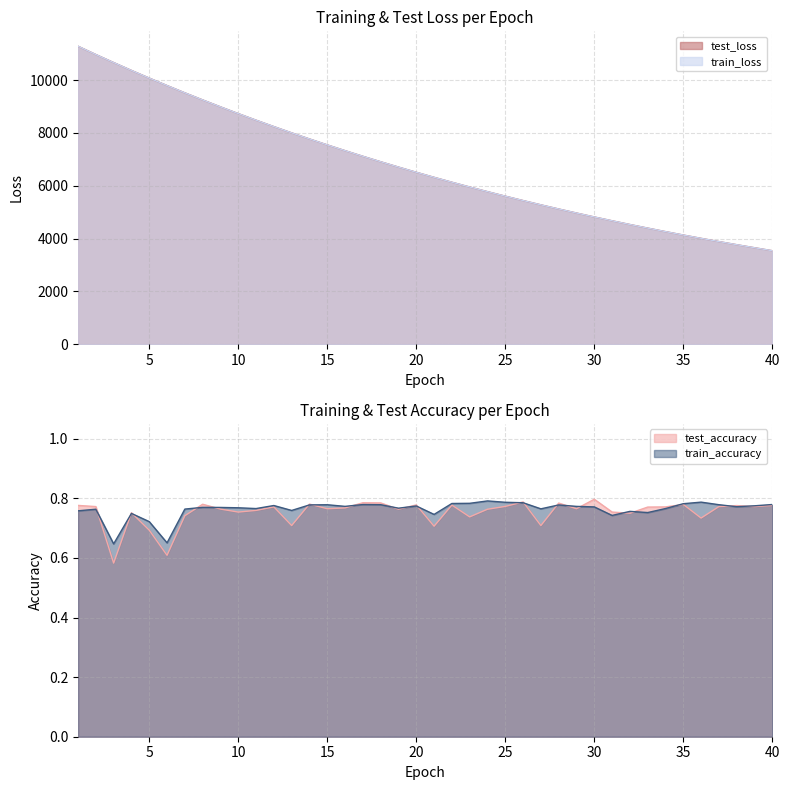

True or false: test_accuracy and train_accuracy cross at least once.

True